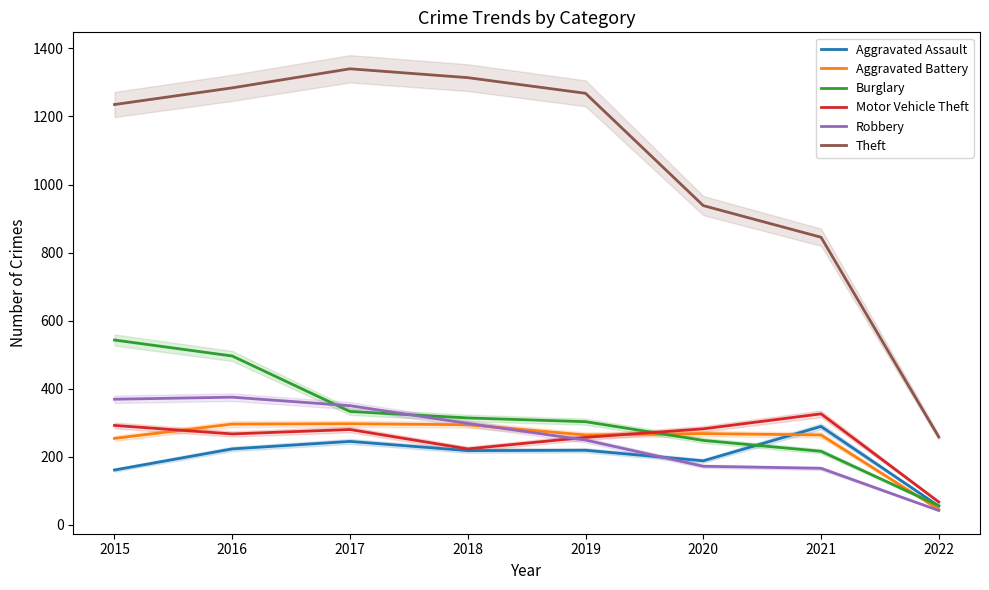

Is it true that Robbery equals 160 at 2019?

False